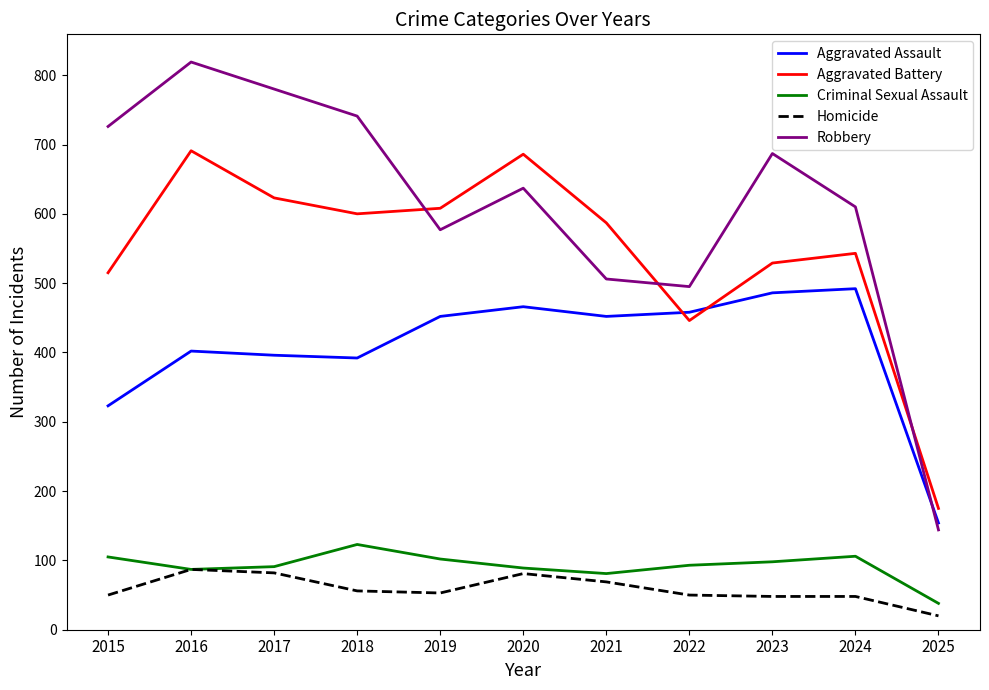

How many interior local valleys does the Robbery series have?

2